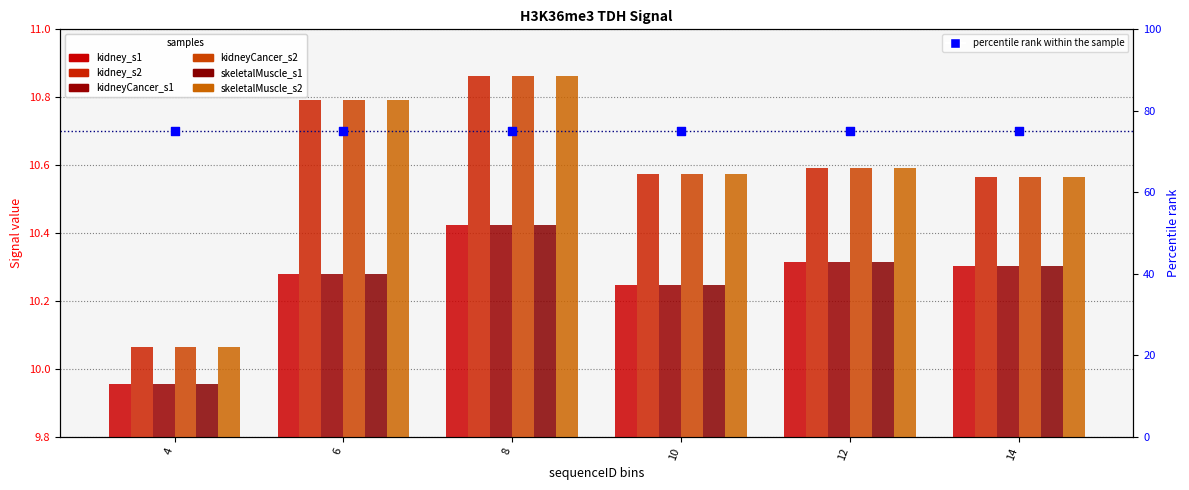

Which series has the largest total across all categories?

kidney_s2